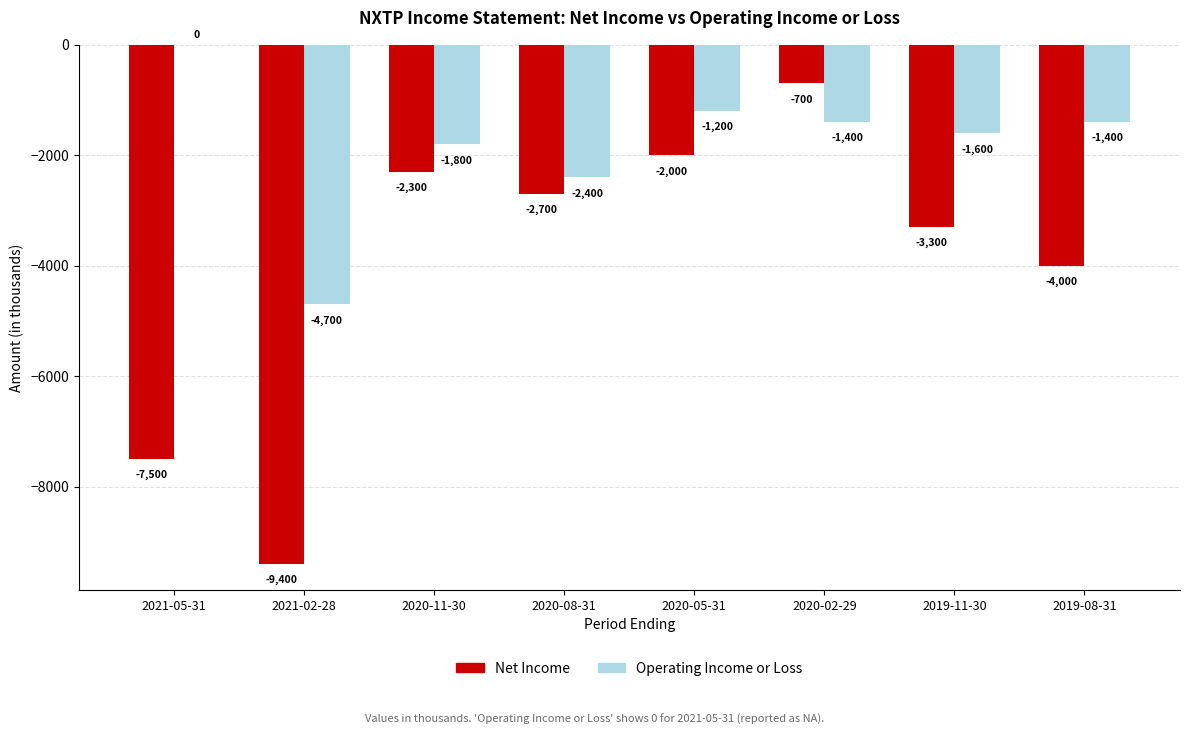

Between 2020-11-30 and 2020-05-31, which series saw the biggest shift?

Operating Income or Loss